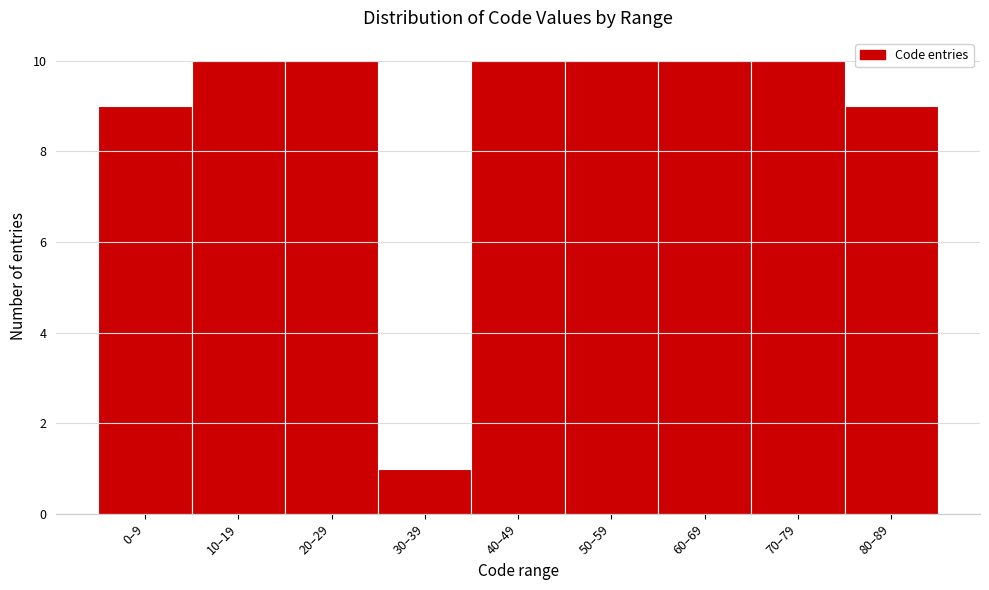

Reading left to right, transcribe all the data shown in this chart.

0–9=9	10–19=10	20–29=10	30–39=1	40–49=10	50–59=10	60–69=10	70–79=10	80–89=9